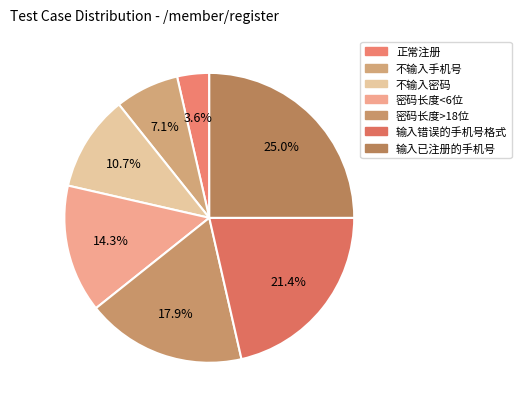

What is the ratio of the value at 密码长度<6位 to the value at 正常注册?

4.0